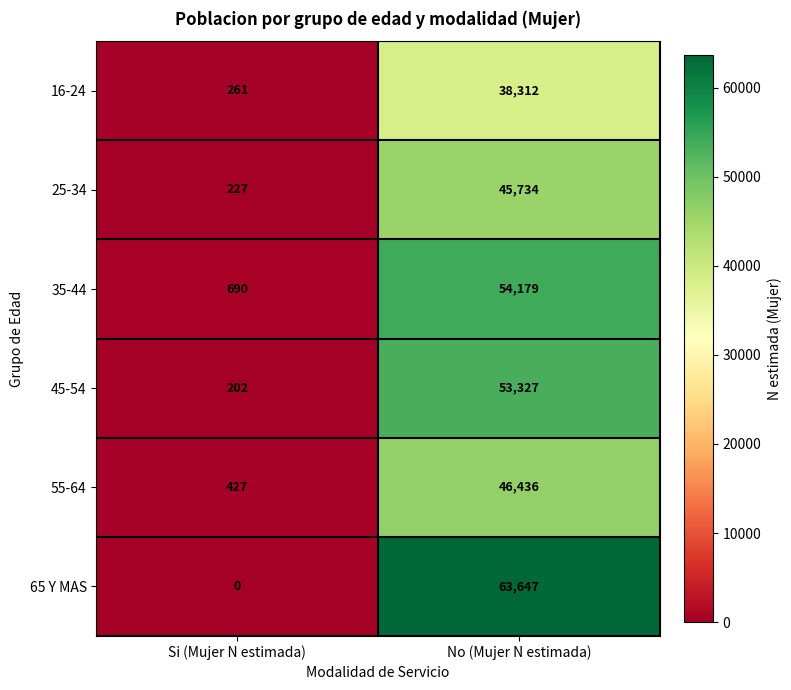

At which category is the sum across all series the highest?

No (Mujer N estimada)